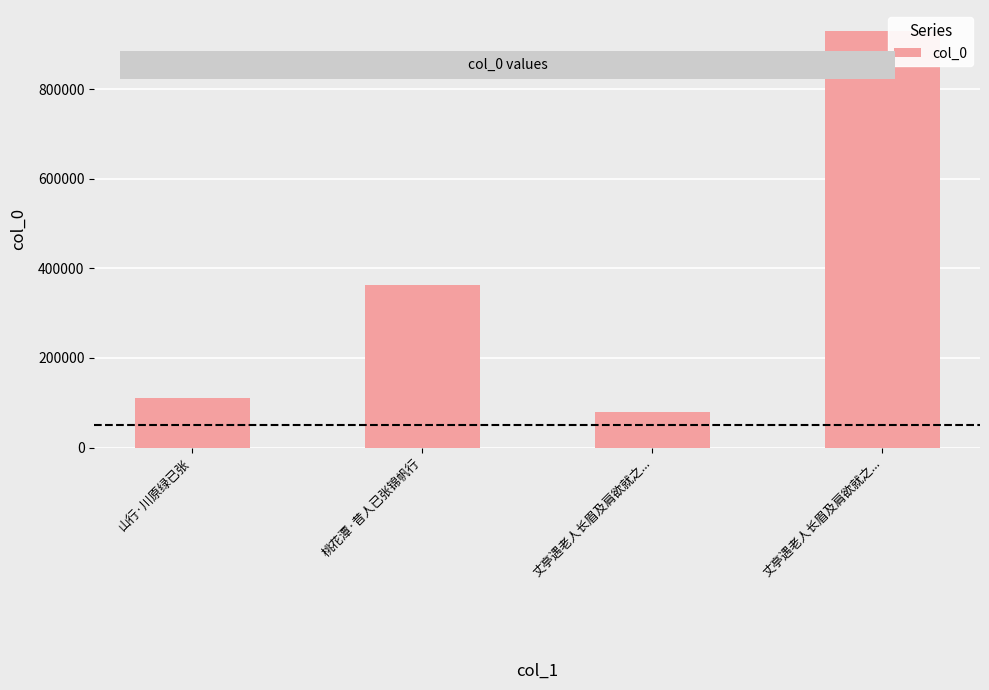

What is the approximate value at 山行·川原绿已张, to the nearest 100?

110800